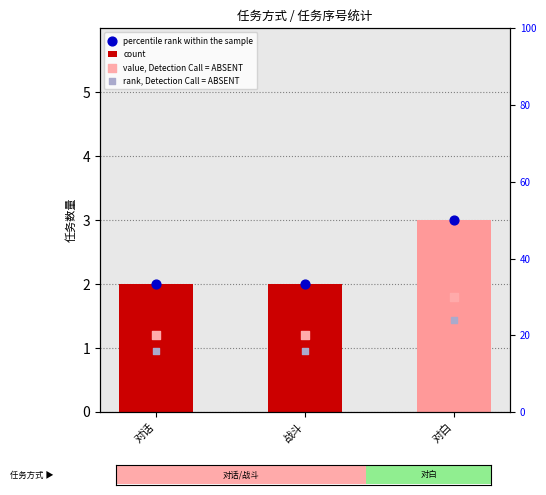

Which series reaches the maximum Y coordinate?

value, Detection Call = ABSENT